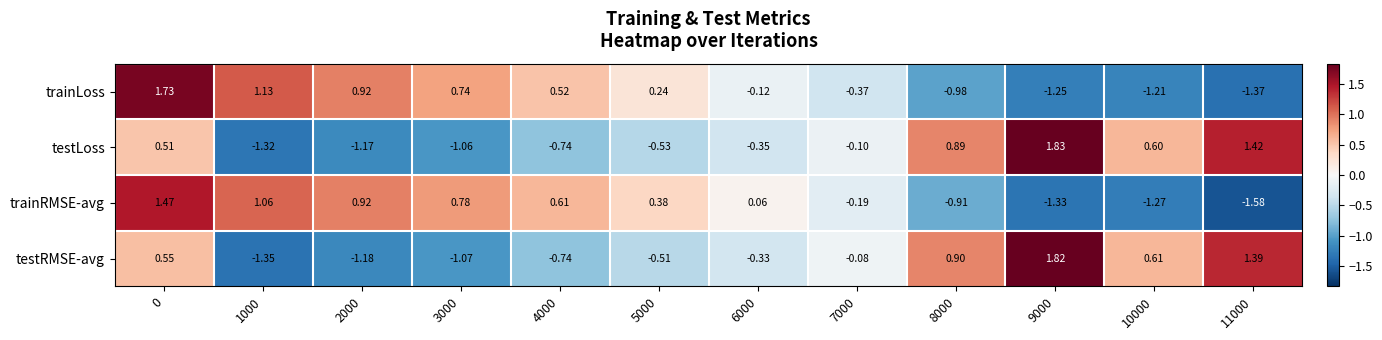

Which series has the largest range (max minus min)?

testRMSE-avg